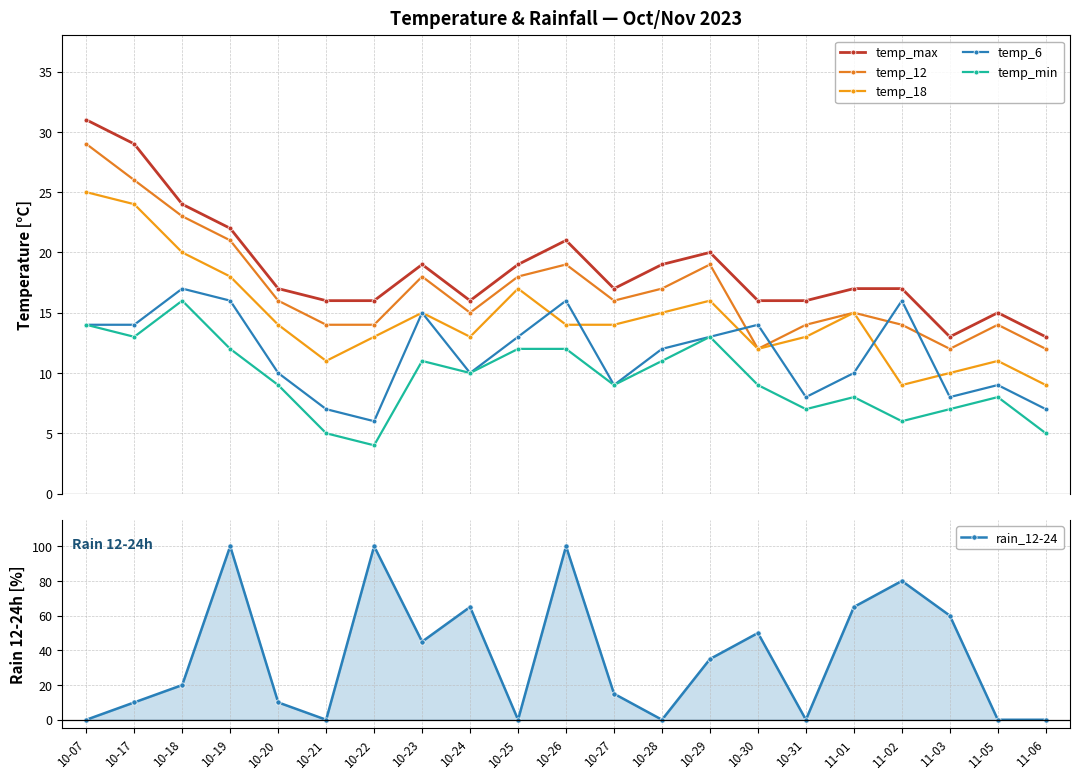

What is the label of the 14th point from the right?

10-23